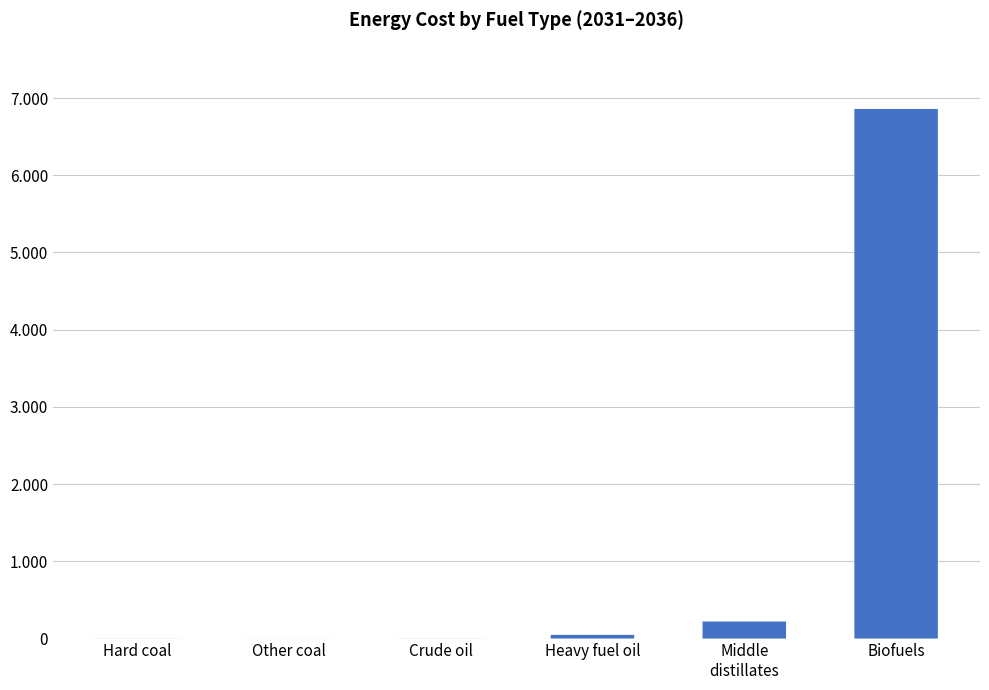

At which label is the value closest to 3429?

Middle
distillates